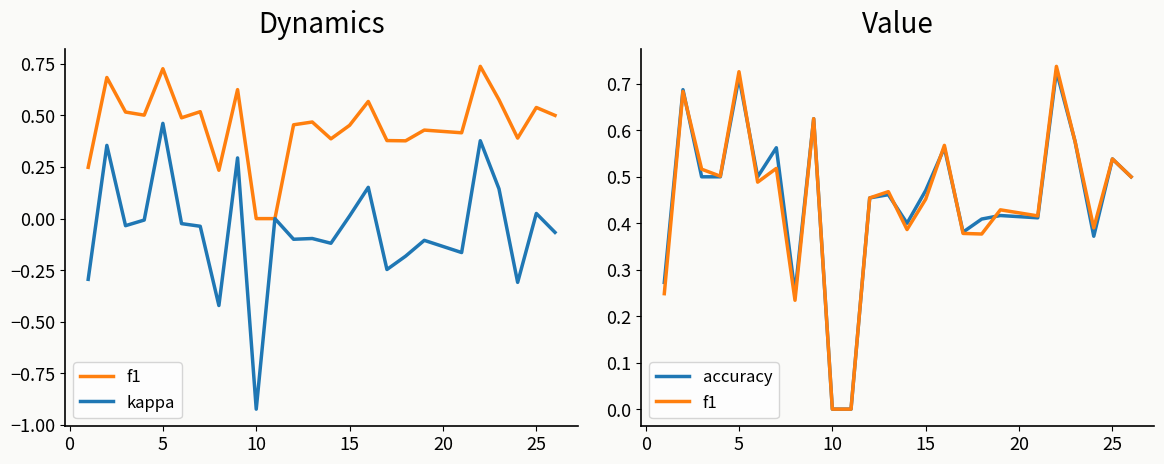

True or false: kappa and f1 intersect in this chart.

False